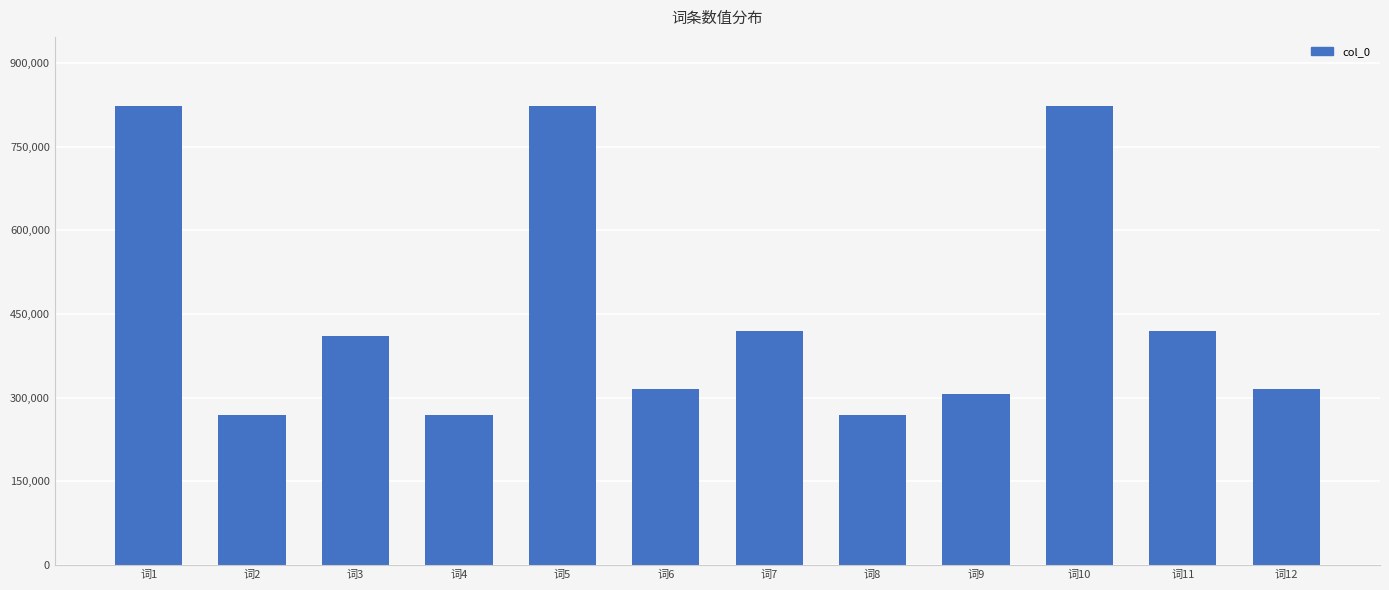

What is the sum of the values at 词6 and 词1?

1138202